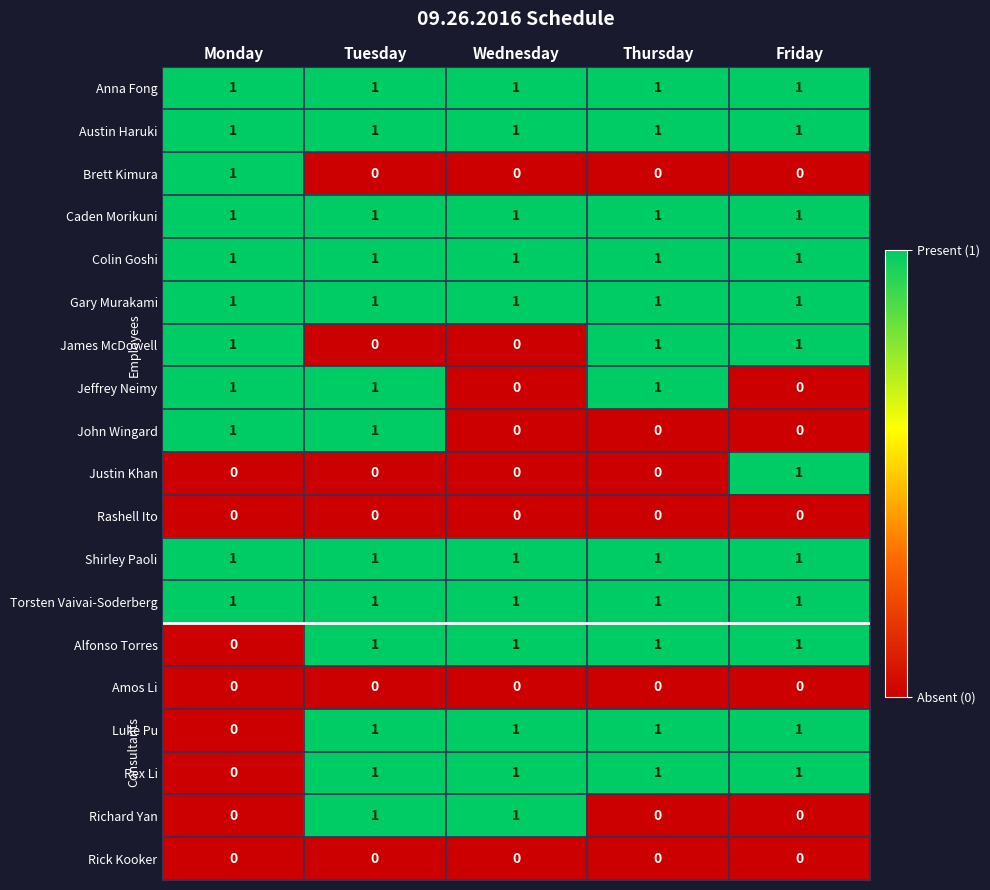

At how many categories does at least one series exceed 0?

5